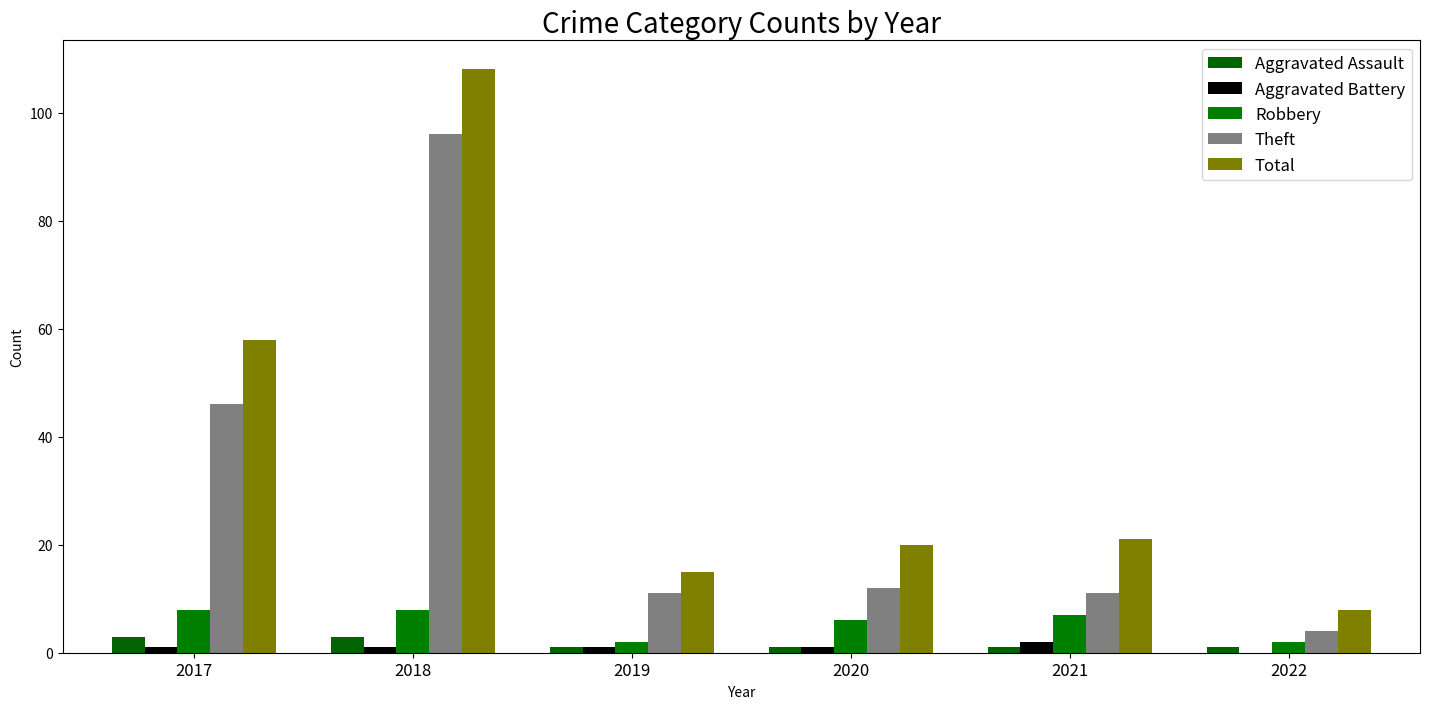

What is the approximate value of Total at 2018?

108